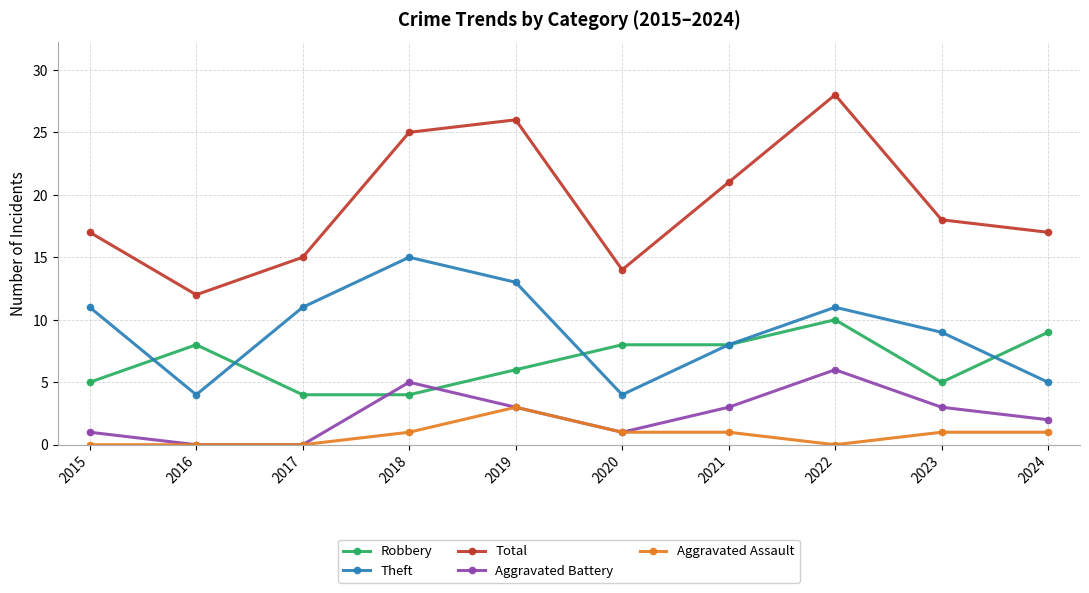

Which series ends up on top after the final intersection of Robbery and Aggravated Battery?

Robbery